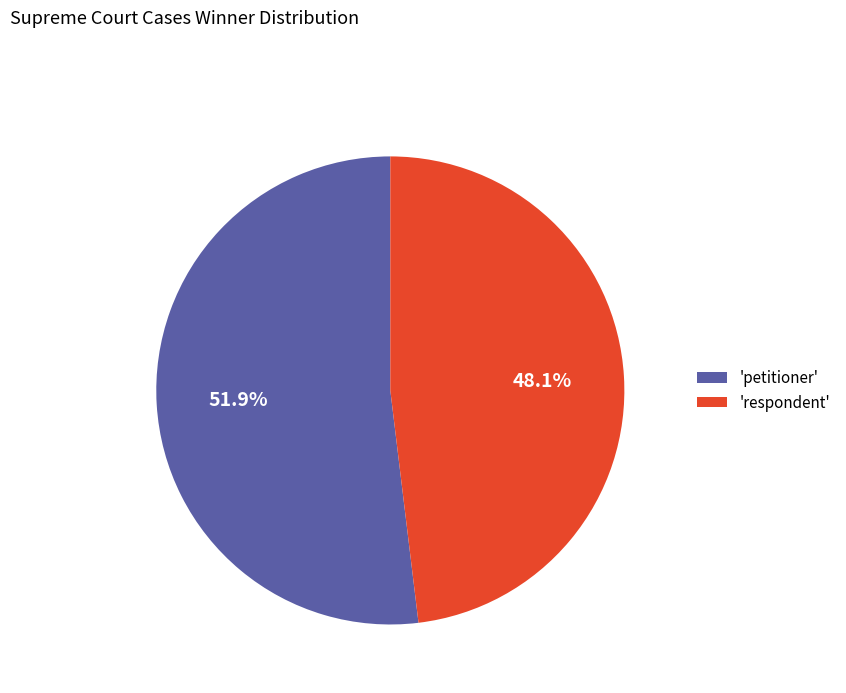

What percentage do 'respondent' and 'petitioner' together represent?

100.0%